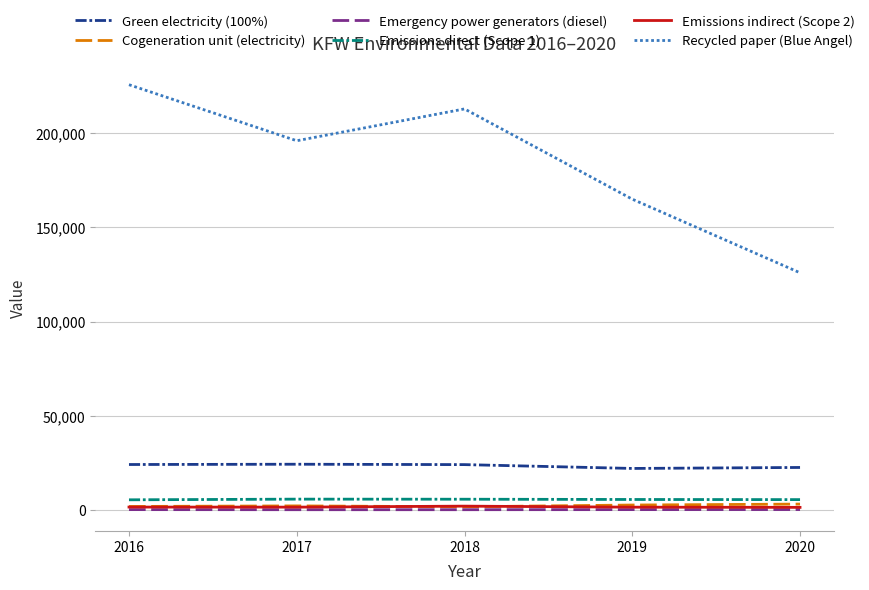

Which series has the largest range (max minus min)?

Recycled paper (Blue Angel)